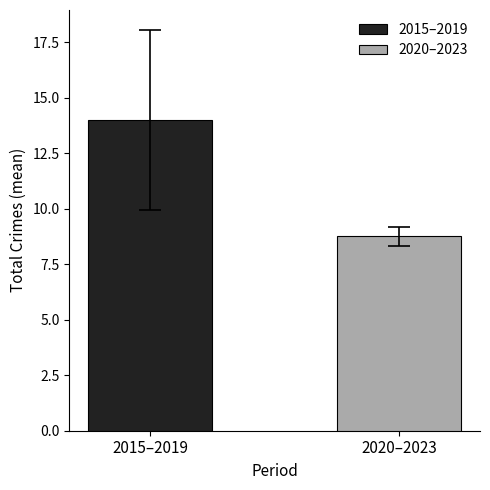

List the series in order of their peak value, highest first.

2015–2019, 2020–2023